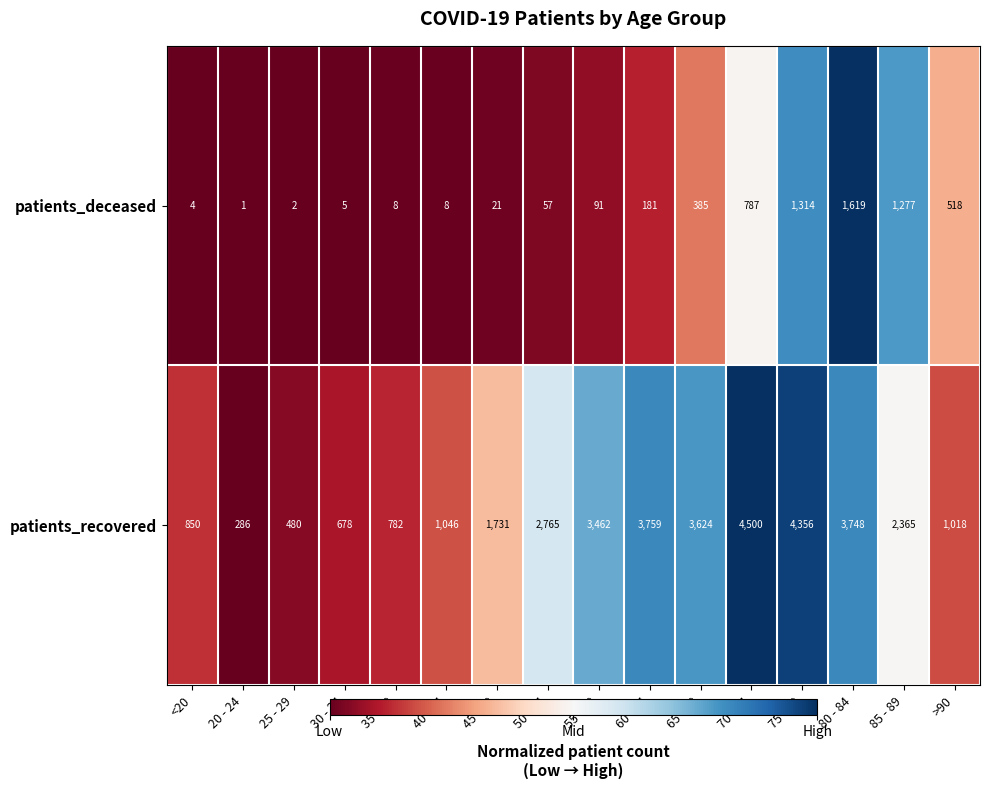

What is the difference between the highest and lowest values at 85 - 89?

1088